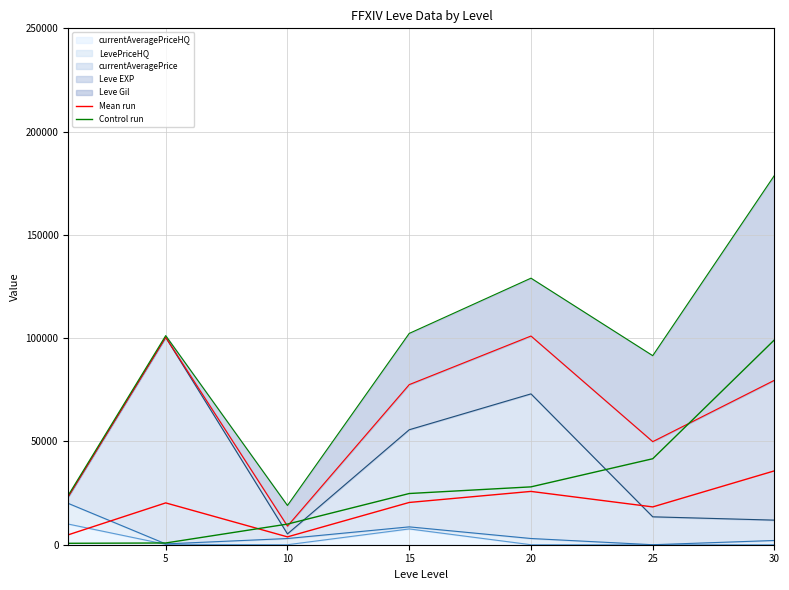

The Control run series shows 41630.0 at 25. True or false?

True